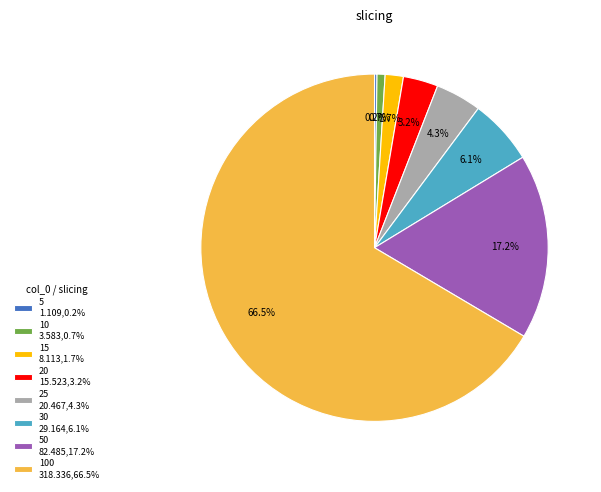

Which category has the biggest portion of the pie?

100 318.336,66.5%